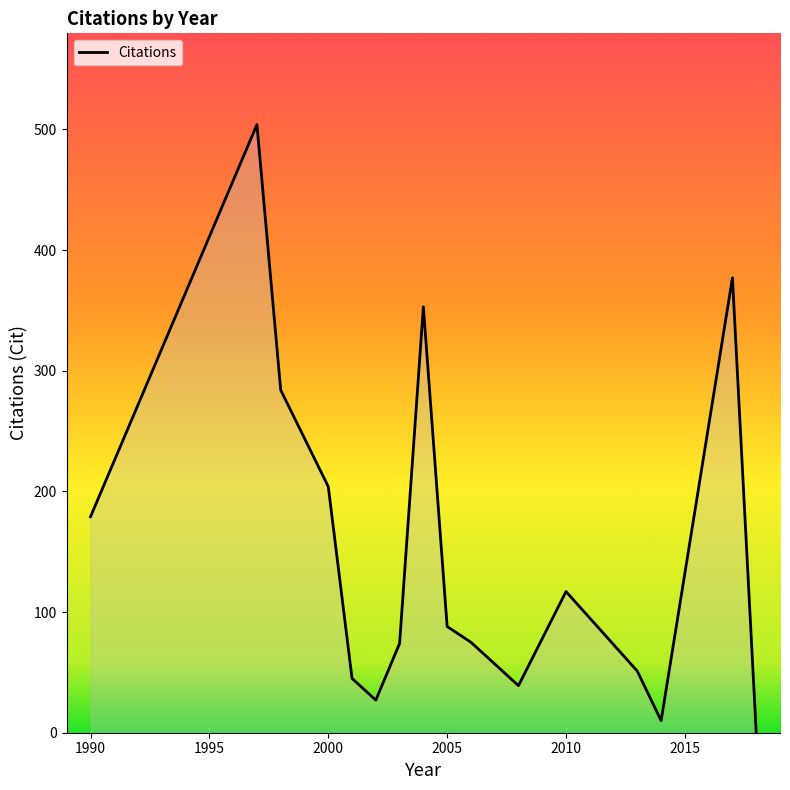

What is the greatest value displayed?

504